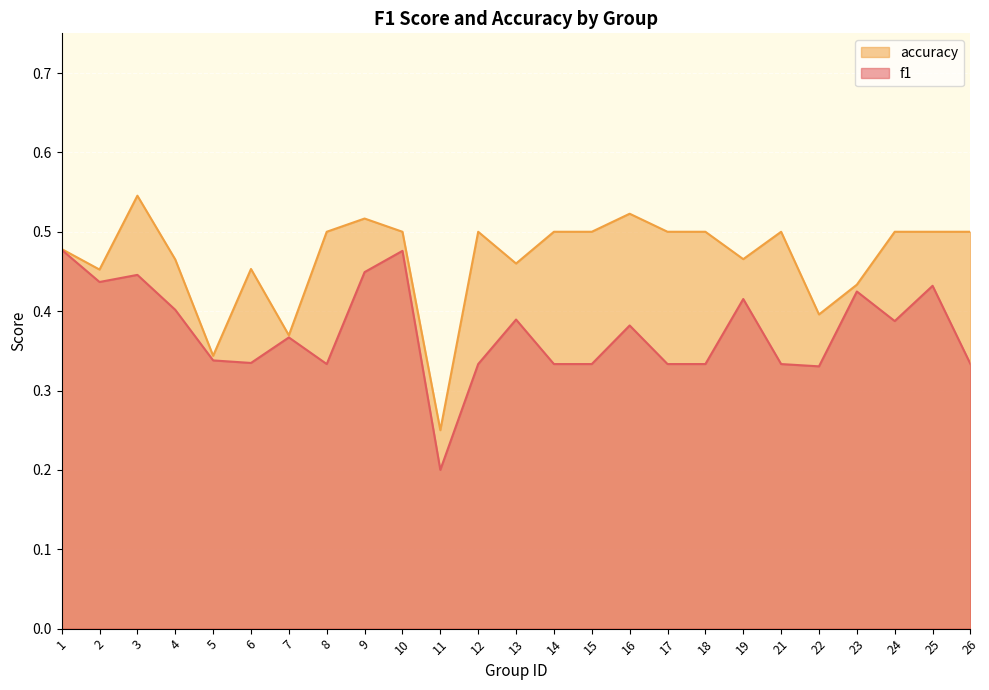

At which category does f1 reach its first local peak?

3